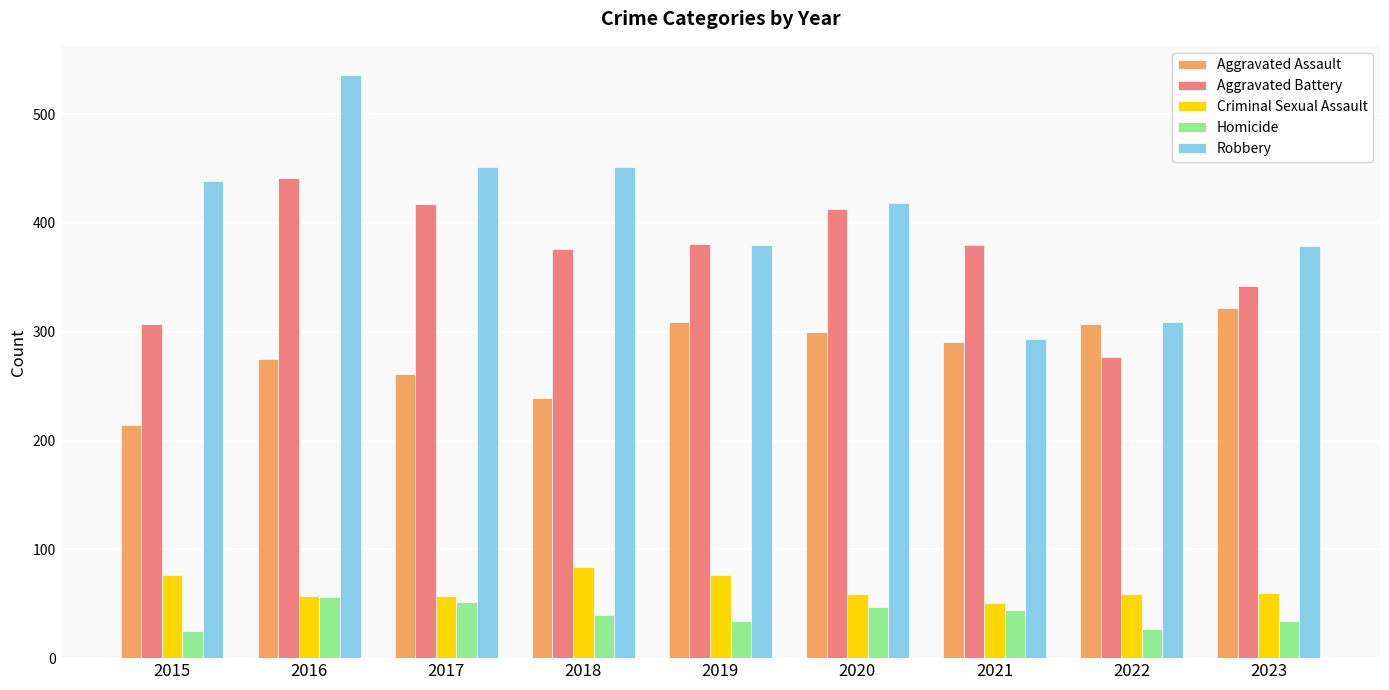

At which category is the sum across all series the highest?

2016